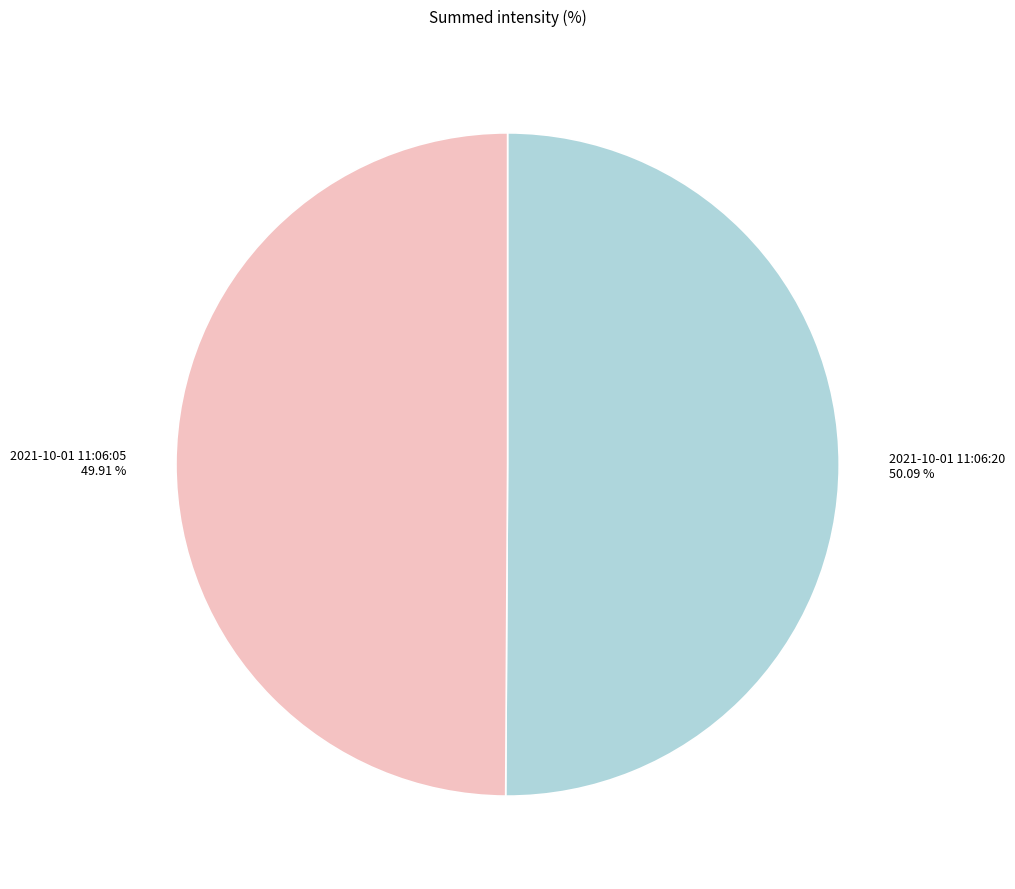

True or false: 2021-10-01 11:06:05 accounts for 38% of the total.

False